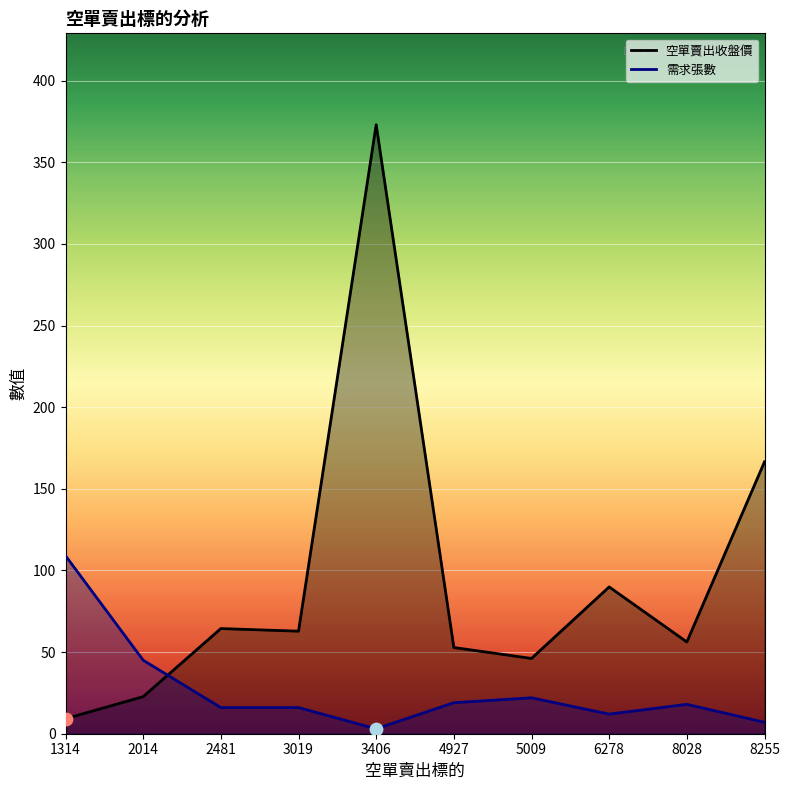

Which series has the largest Y range (max minus min)?

空單賣出收盤價